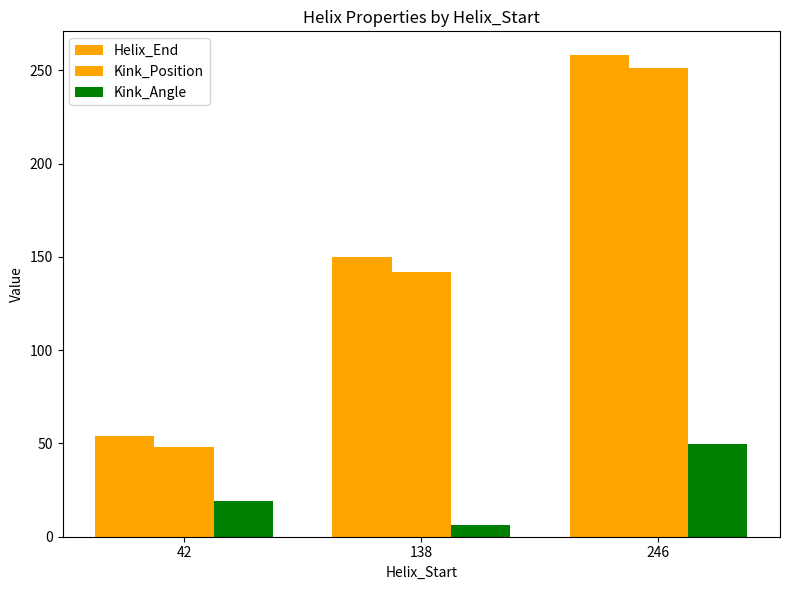

Count the number of data series in this chart.

3